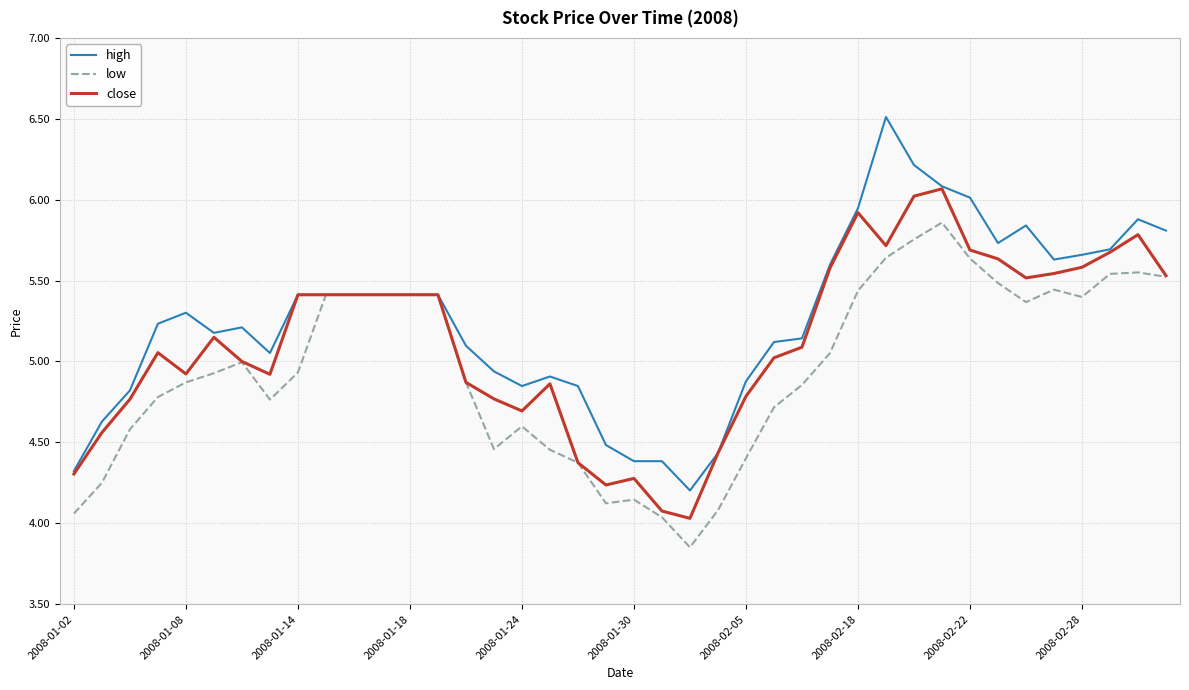

What is the highest value of the close series?

6.1